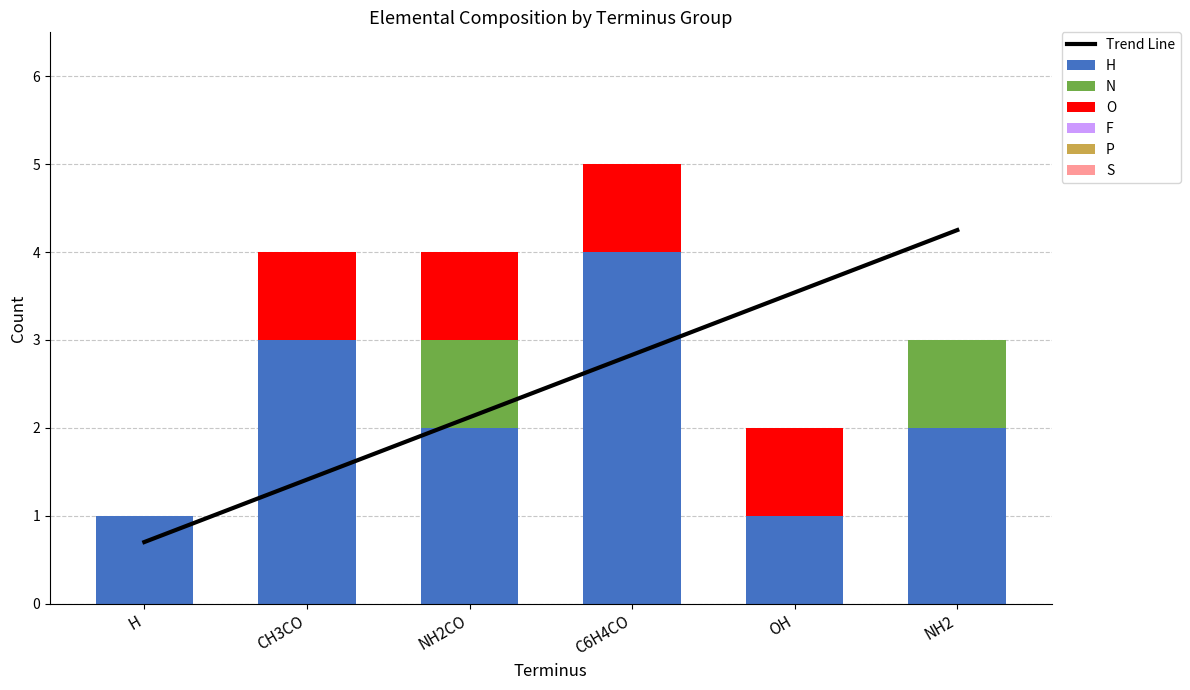

Reading left to right, list all the values displayed in this chart.

H: H=1	CH3CO=3	NH2CO=2	C6H4CO=4	OH=1	NH2=2
N: H=0	CH3CO=0	NH2CO=1	C6H4CO=0	OH=0	NH2=1
O: H=0	CH3CO=1	NH2CO=1	C6H4CO=1	OH=1	NH2=0